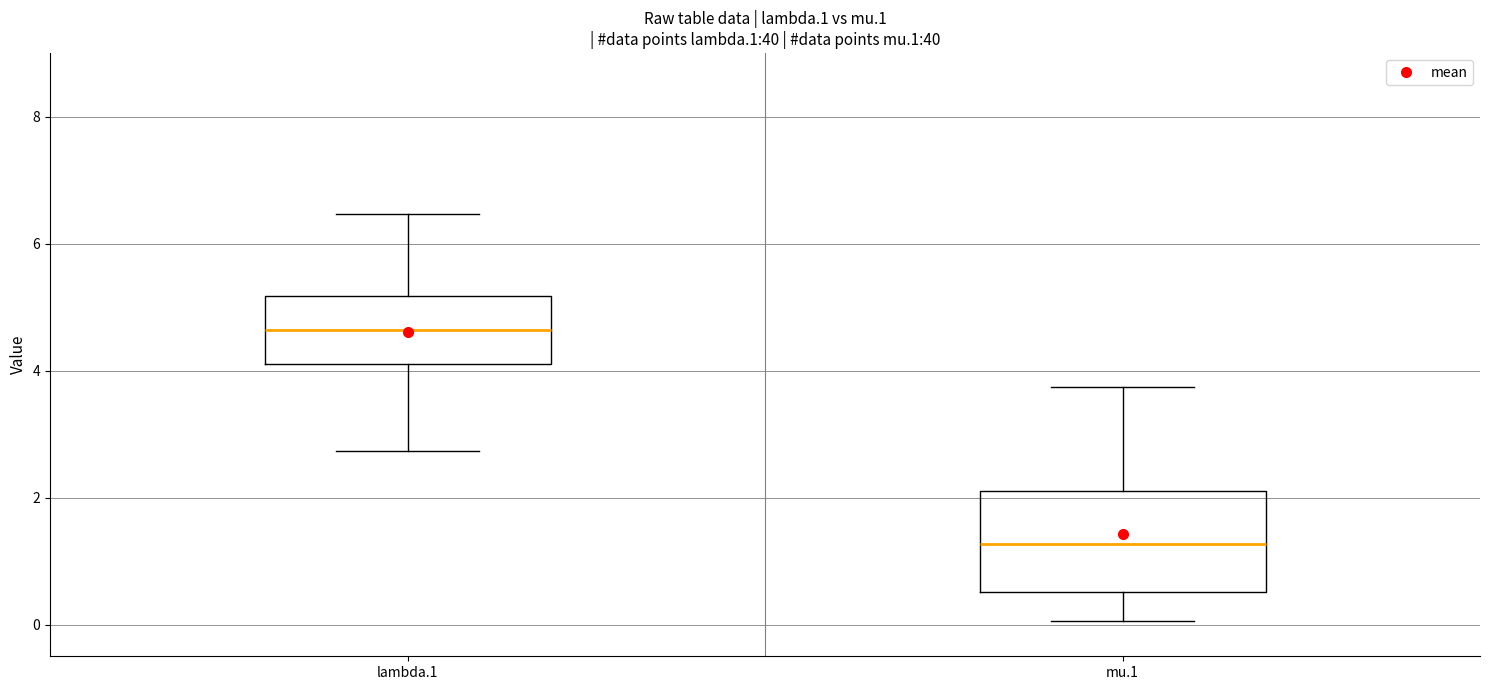

Where is the lower edge of the box for lambda.1 on the y-axis? The values are not printed on the chart, so give them approximately, as read against the axis.

4.2